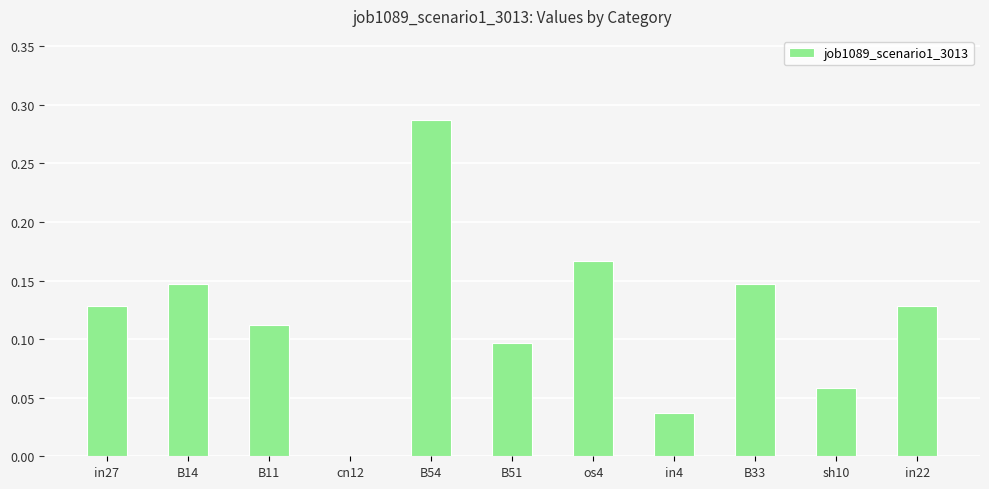

At which category does the chart reach its peak across all series?

B54